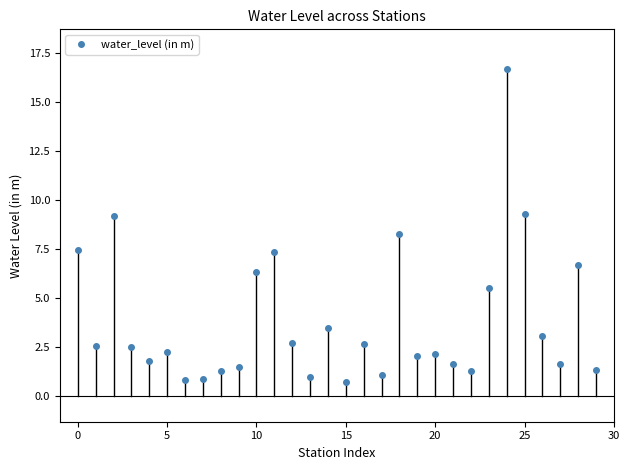

What is the value of the 4th point from the left?

2.5